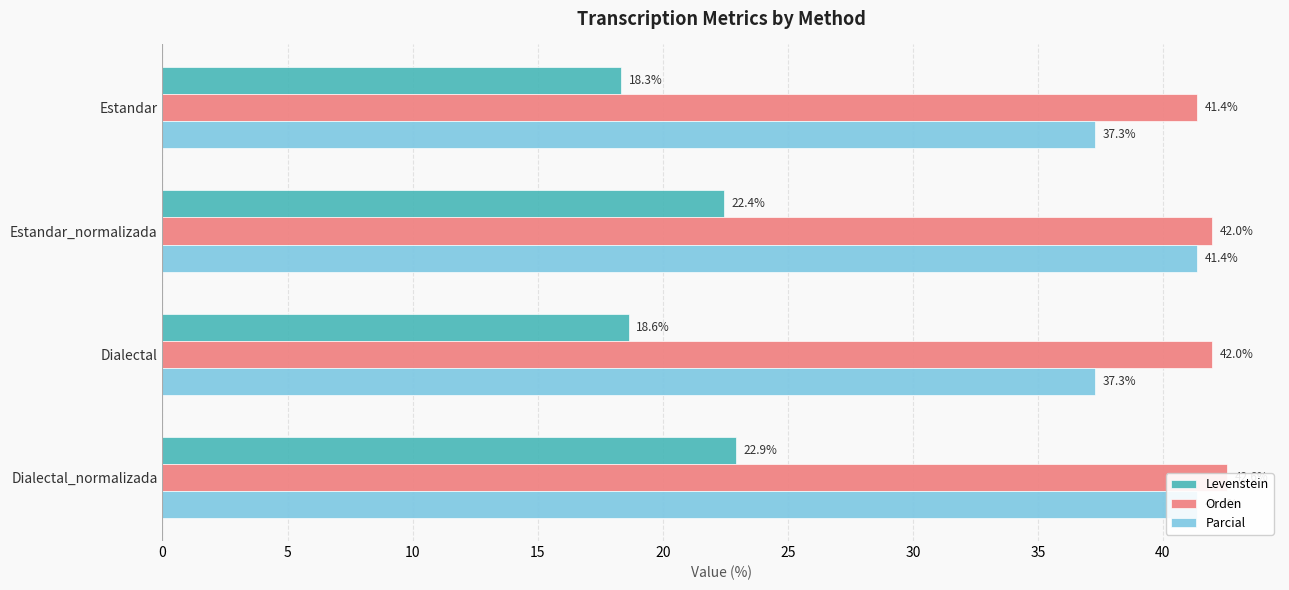

Which series changed the most between Estandar_normalizada and Dialectal_normalizada?

Orden